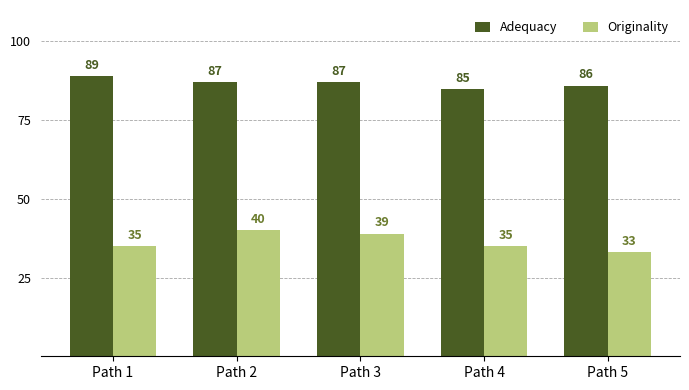

List the series in order of their overall mean, highest first.

Adequacy, Originality